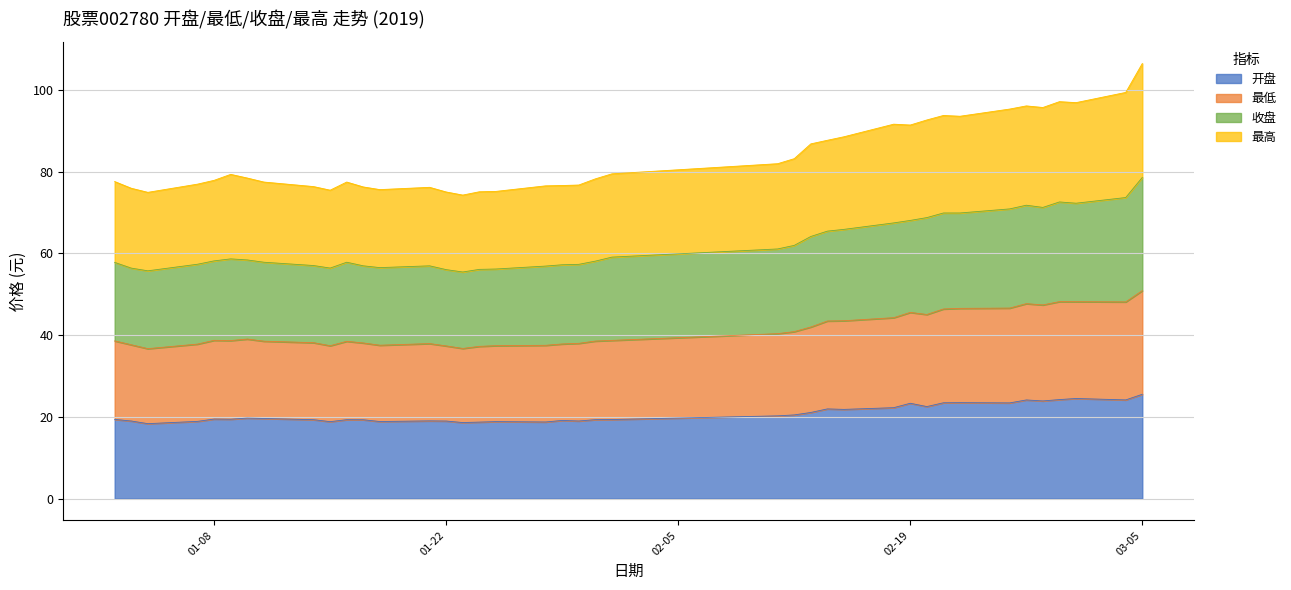

The 收盘 series shows 132.5 at 2019-01-23. True or false?

False